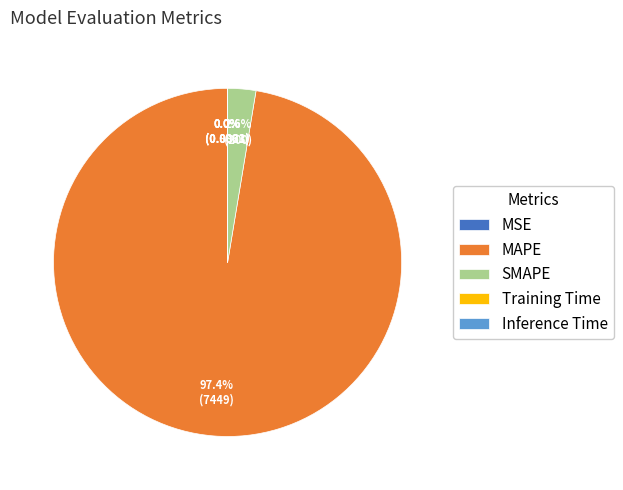

Which slice is the largest?

MAPE